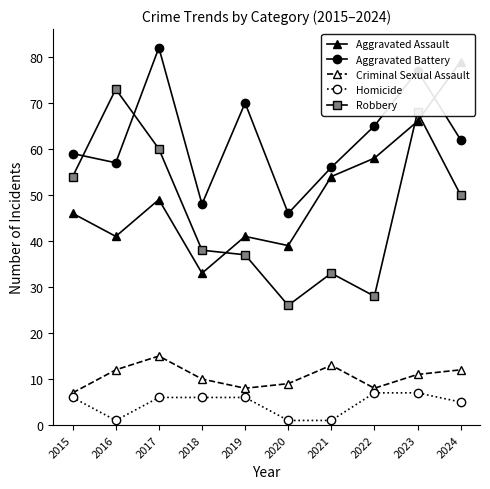

Reading left to right, list all the values displayed in this chart.

Aggravated Assault: 46	41	49	33	41	39	54	58	66	79
Aggravated Battery: 59	57	82	48	70	46	56	65	77	62
Criminal Sexual Assault: 7	12	15	10	8	9	13	8	11	12
Homicide: 6	1	6	6	6	1	1	7	7	5
Robbery: 54	73	60	38	37	26	33	28	68	50